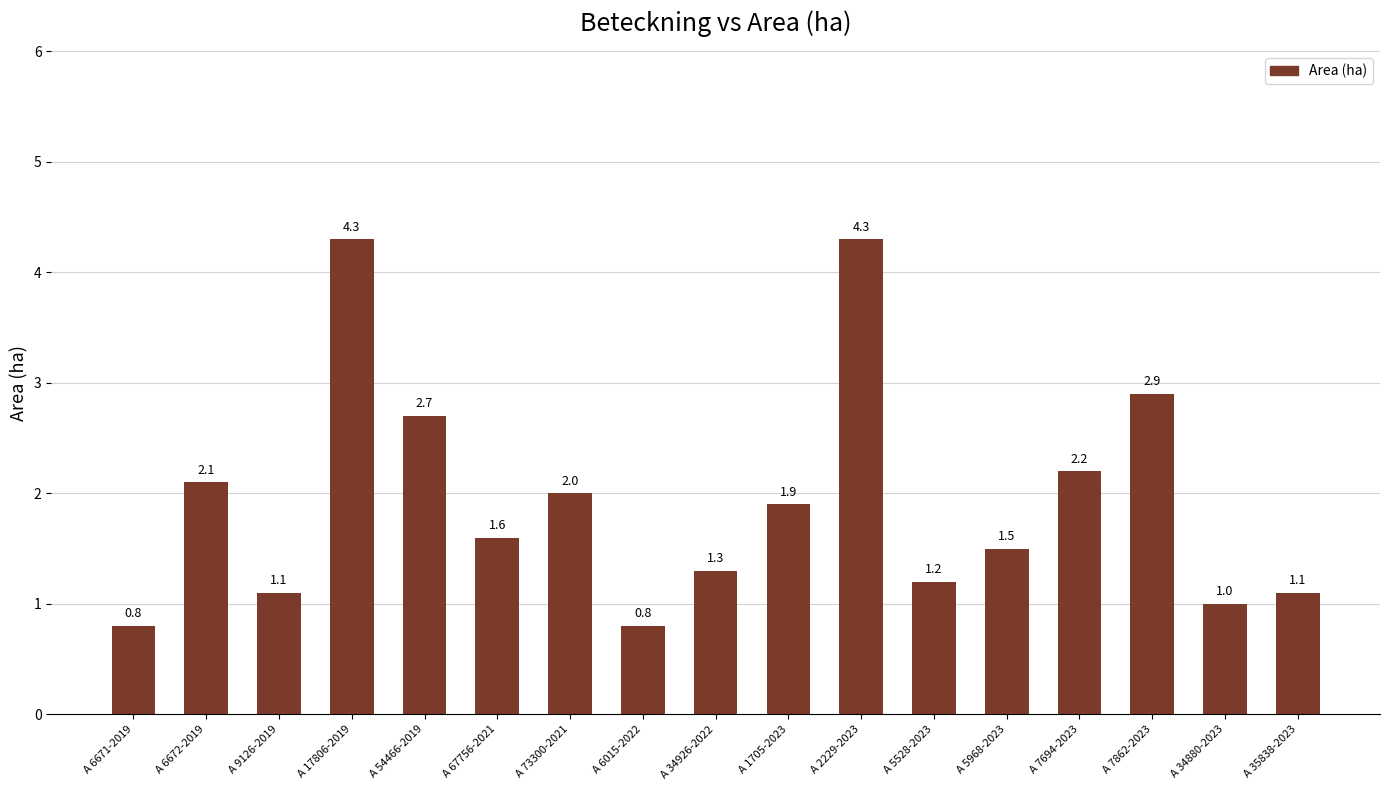

Is it true that the value at A 67756-2021 is 2.2?

False